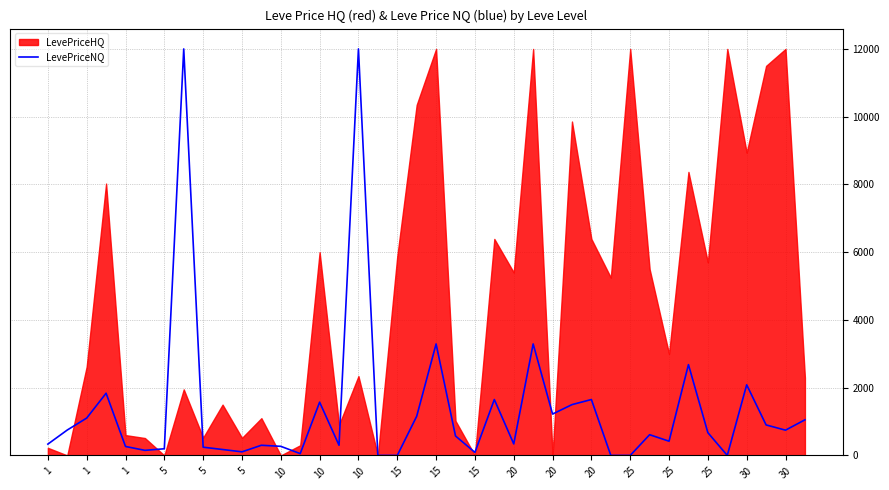

Where does the data first go above 611?

1